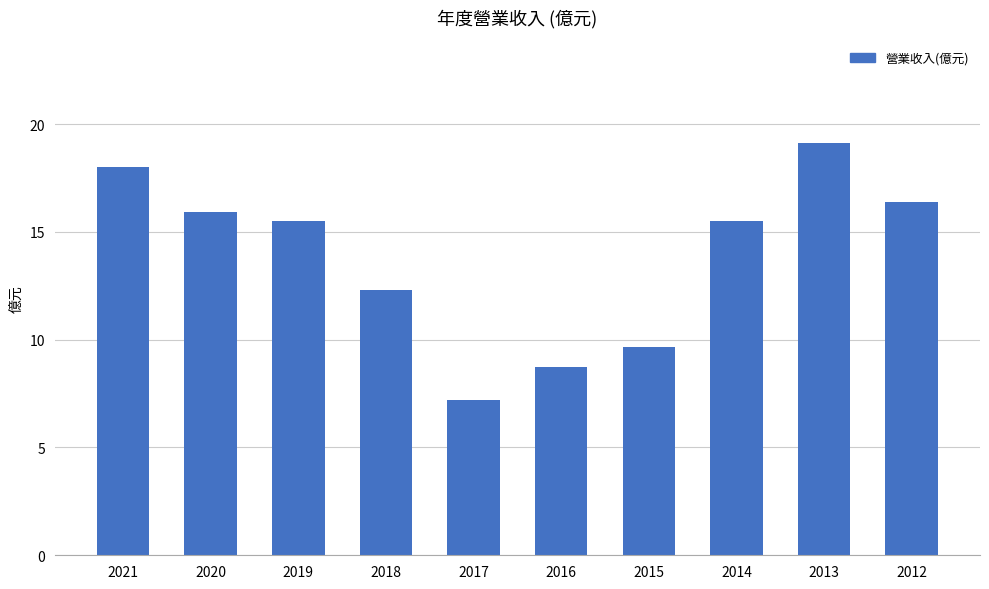

At which label is the value closest to 13?

2018